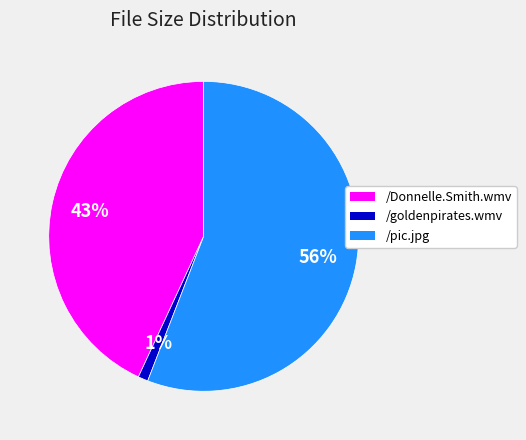

Does /Donnelle.Smith.wmv represent more than half of the total?

No